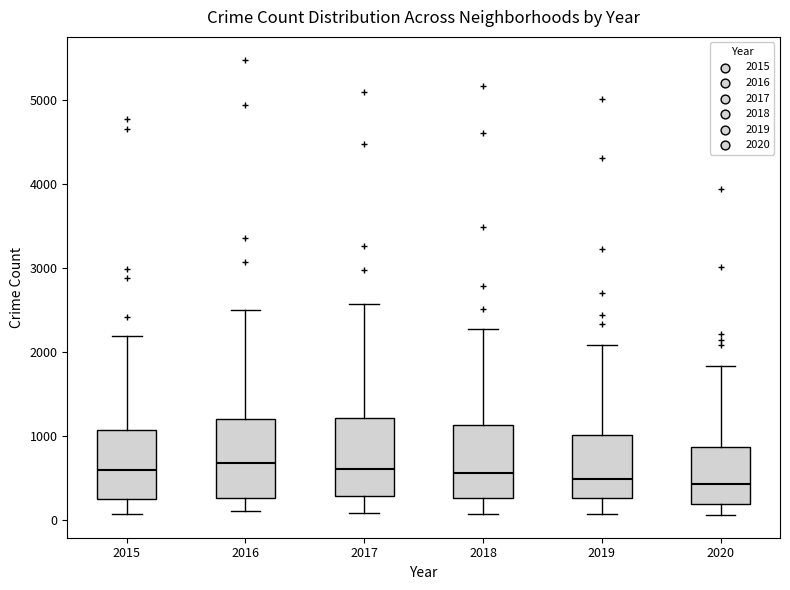

Reading left to right, read every box against the y-axis: the position of its median line, the range the box covers, and the ends of its whiskers. The values are not printed on the chart, so give them approximately, as read against the axis.

2015: median 600, box 300 to 1100, whiskers 100 to 2200
2016: median 700, box 300 to 1200, whiskers 100 to 2500
2017: median 600, box 300 to 1200, whiskers 100 to 2600
2018: median 600, box 300 to 1100, whiskers 100 to 2300
2019: median 500, box 300 to 1000, whiskers 100 to 2100
2020: median 400, box 200 to 900, whiskers 100 to 1800